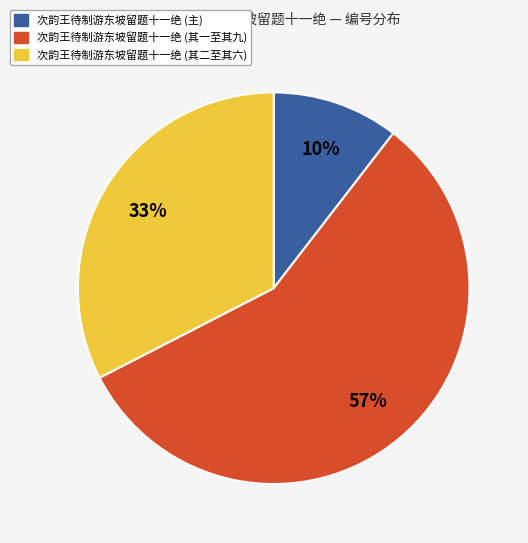

To the nearest percent, what is the average slice percentage?

33%